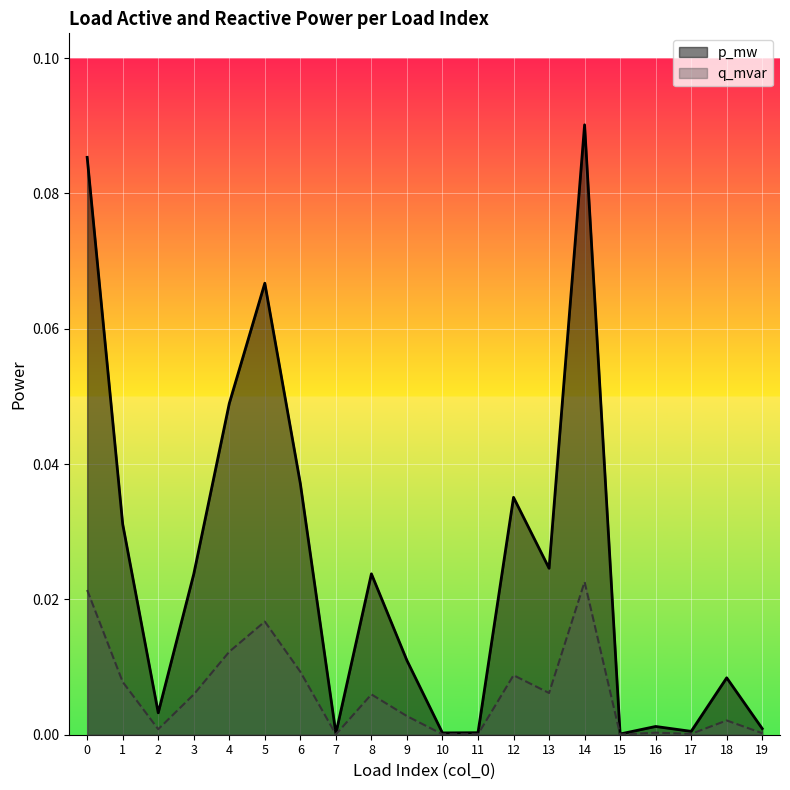

True or false: q_mvar and p_mw intersect in this chart.

False